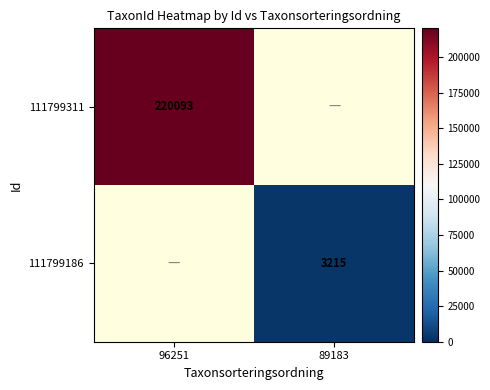

Is it true that 111799311 equals 366385 at 96251?

False